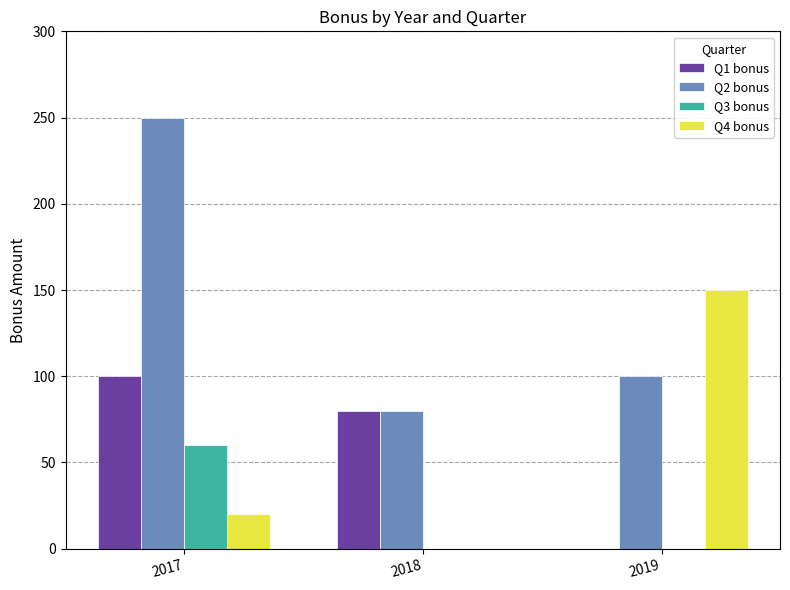

What is the total value across all series at 2018?

160